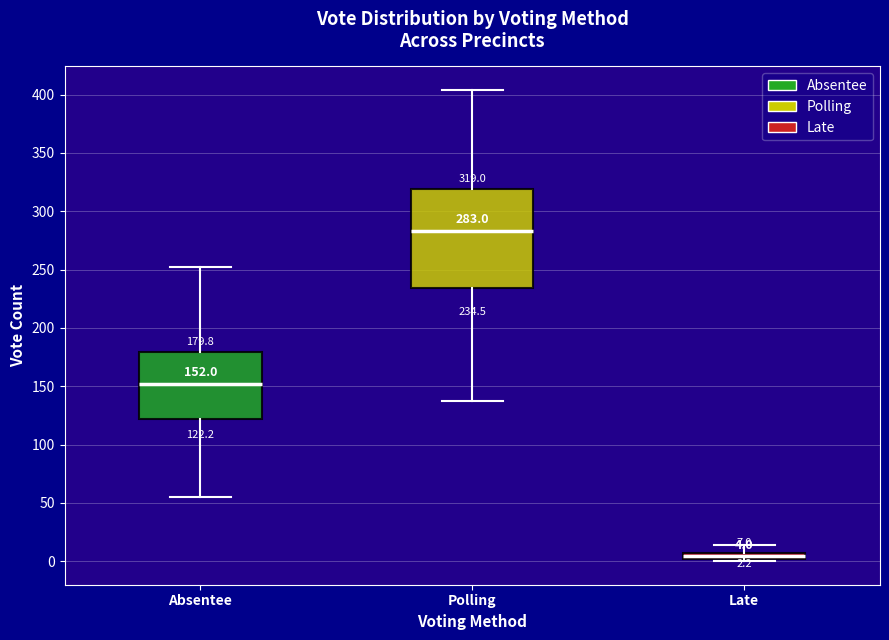

Comparing the boxes themselves (not the whiskers), which one is the tallest?

Polling